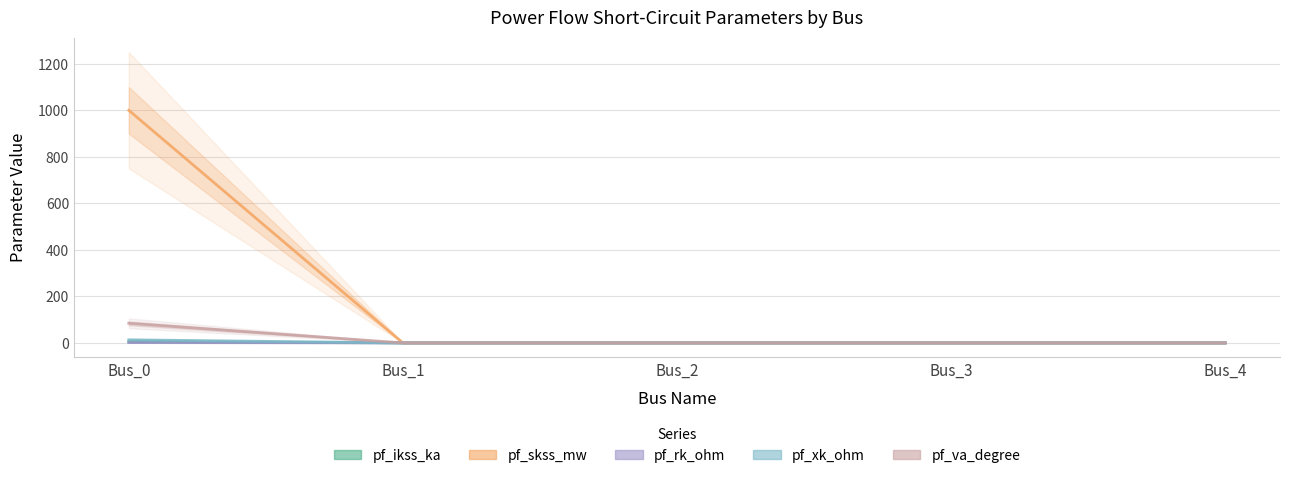

Is the value of pf_rk_ohm at Bus_3 greater than the value of pf_skss_mw at Bus_4?

No